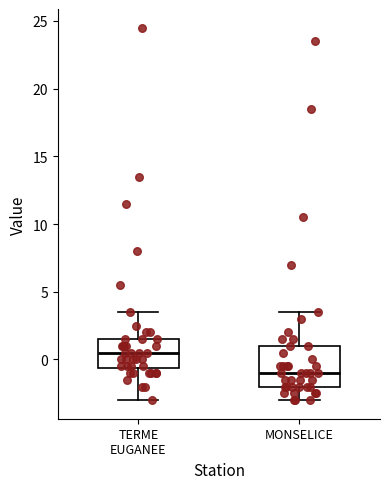

Reading left to right, transcribe this box plot: for each box, give where its median line is, the range the box spans, and where its two whiskers end, as read against the y-axis. The values are not printed on the chart, so give them approximately, as read against the axis.

TERME EUGANEE: median 0.5, box -0.5 to 1.5, whiskers -3.0 to 3.5
MONSELICE: median -1.0, box -2.0 to 1.0, whiskers -3.0 to 3.5